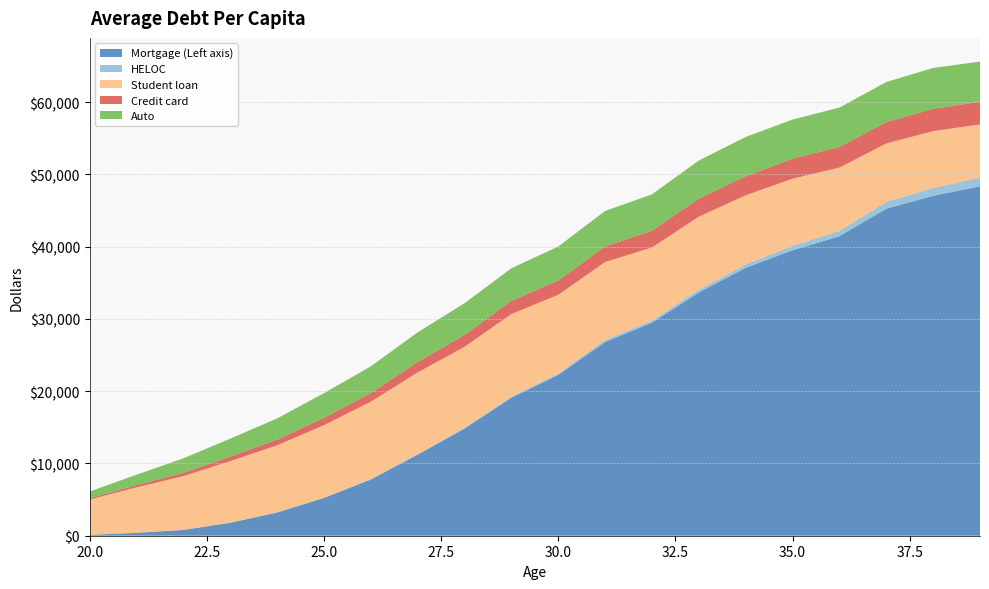

Reading left to right, what are all the values shown in this chart?

Mortgage (Left axis): 118.7	395.9	795.4	1788.1	3210.9	5224.6	7773.5	11216.2	14828.9	19094.7	22254.1	26798.1	29487.7	33661.5	37074.1	39491.1	41443.3	45245.2	47035.7	48343.0
HELOC: 18.2	21.0	29.3	30.0	33.7	33.5	57.0	70.6	109.2	134.7	185.8	278.7	286.0	388.0	457.6	623.8	725.9	937.0	1077.8	1212.3
Student loan: 4870.9	6273.3	7422.8	8498.2	9257.8	10032.7	10713.4	11302.1	11197.6	11440.1	10892.0	10787.1	10111.3	10092.1	9569.5	9283.3	8768.2	8081.1	7873.0	7350.6
Credit card: 176.0	306.3	464.1	624.1	794.1	1012.4	1206.3	1446.9	1650.1	1828.2	1983.6	2167.9	2325.0	2496.0	2650.5	2774.4	2855.9	2976.0	3074.4	3143.9
Auto: 927.5	1448.1	1994.6	2489.9	2935.1	3420.7	3684.6	4103.3	4386.8	4506.9	4701.5	4900.2	5025.9	5275.7	5422.7	5409.9	5446.8	5539.6	5661.1	5550.8